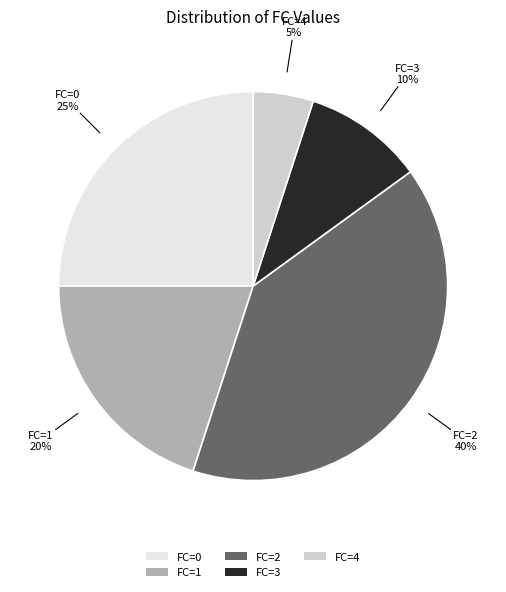

What is the ratio of the value at FC=4 to the value at FC=2?

0.1